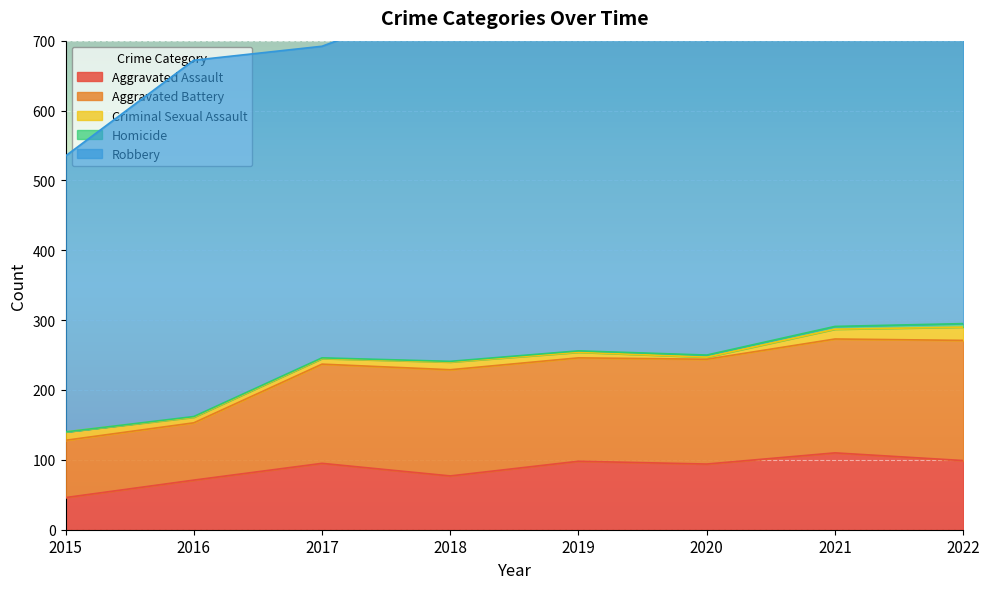

How many Homicide values are between 1 and 4?

6